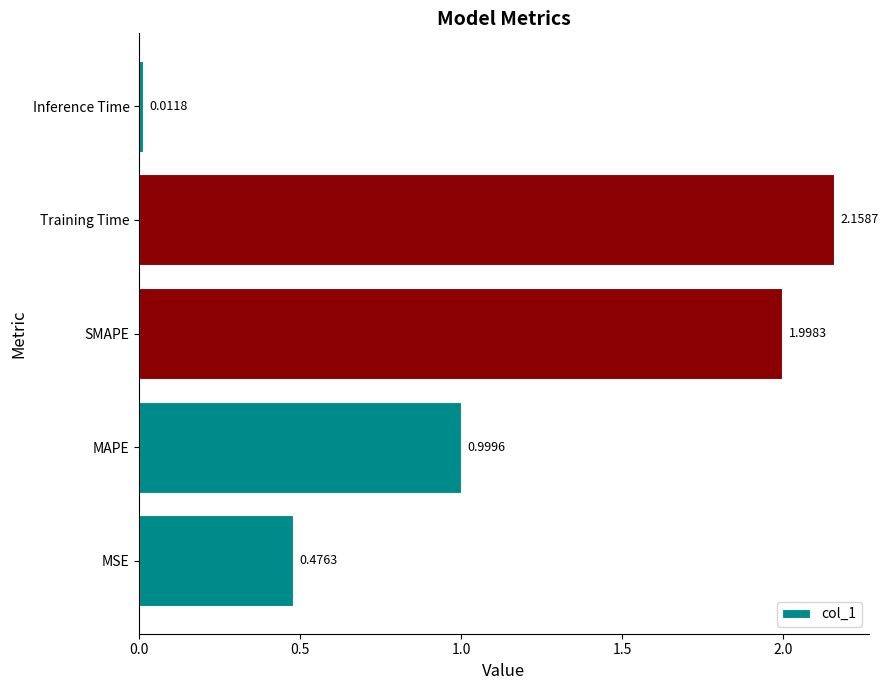

Which category has the lowest value across all series?

Inference Time